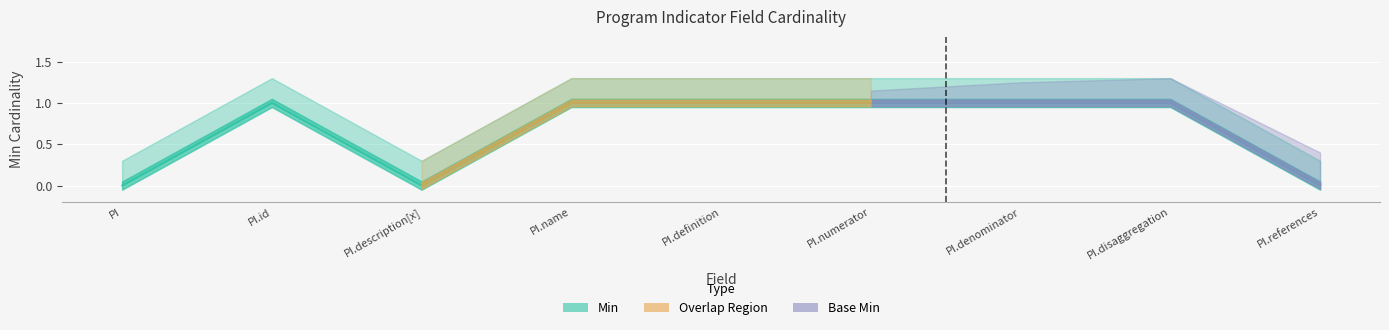

What is the average value?

1